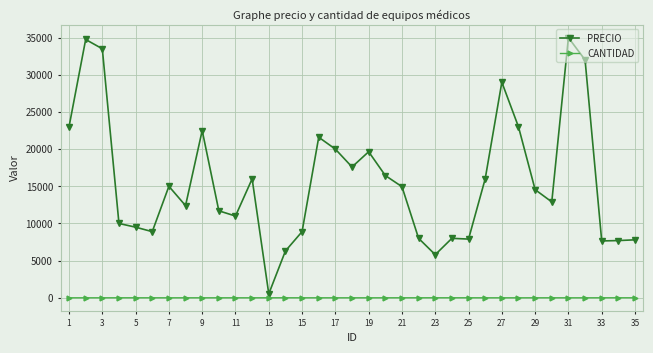

What is the maximum value shown in the chart?

35000